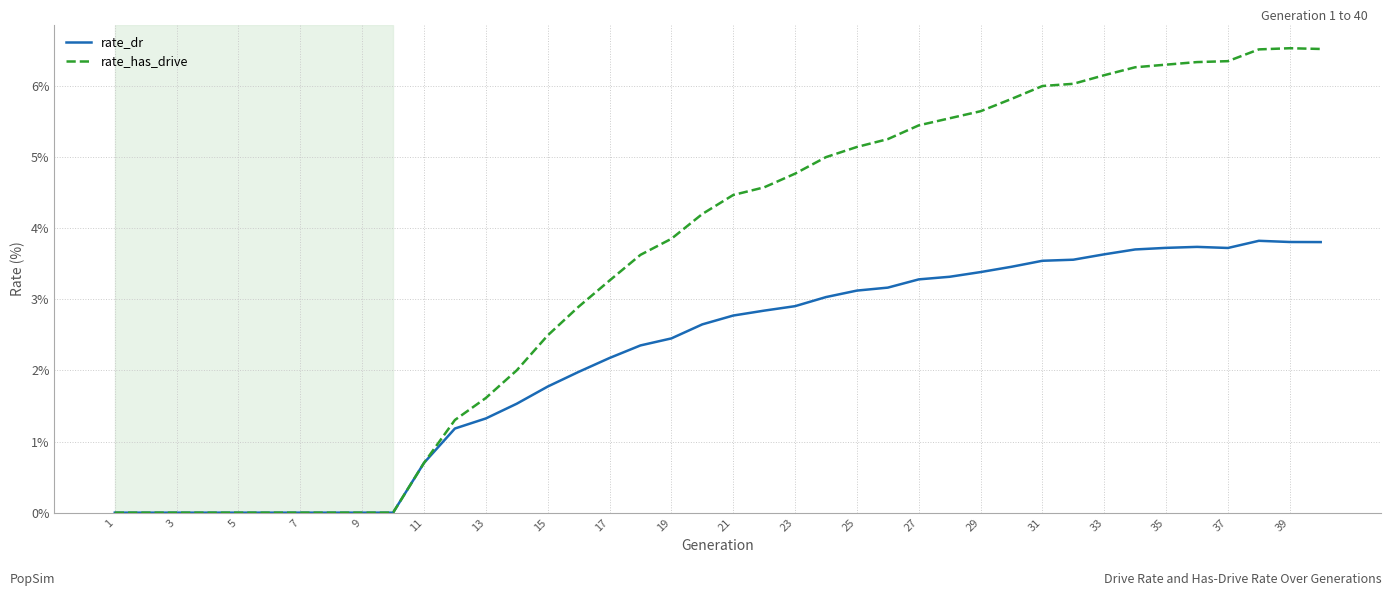

List the series in order of their overall mean, lowest first.

rate_dr, rate_has_drive